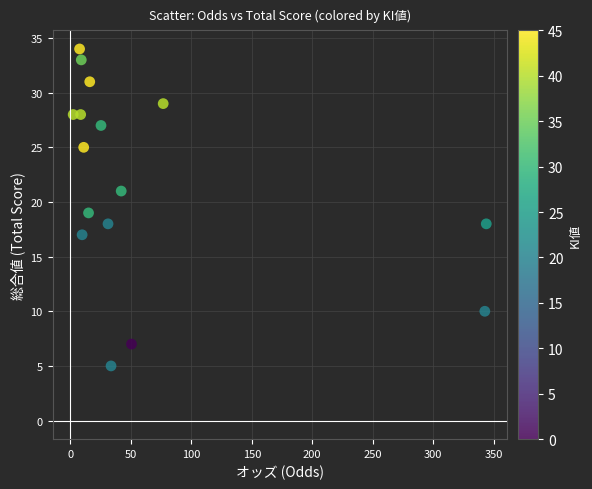

How many points are shown in the scatter plot?

16